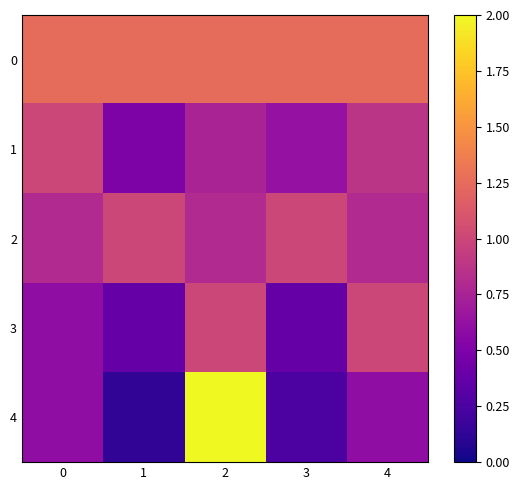

Which category has the highest value across all series?

2